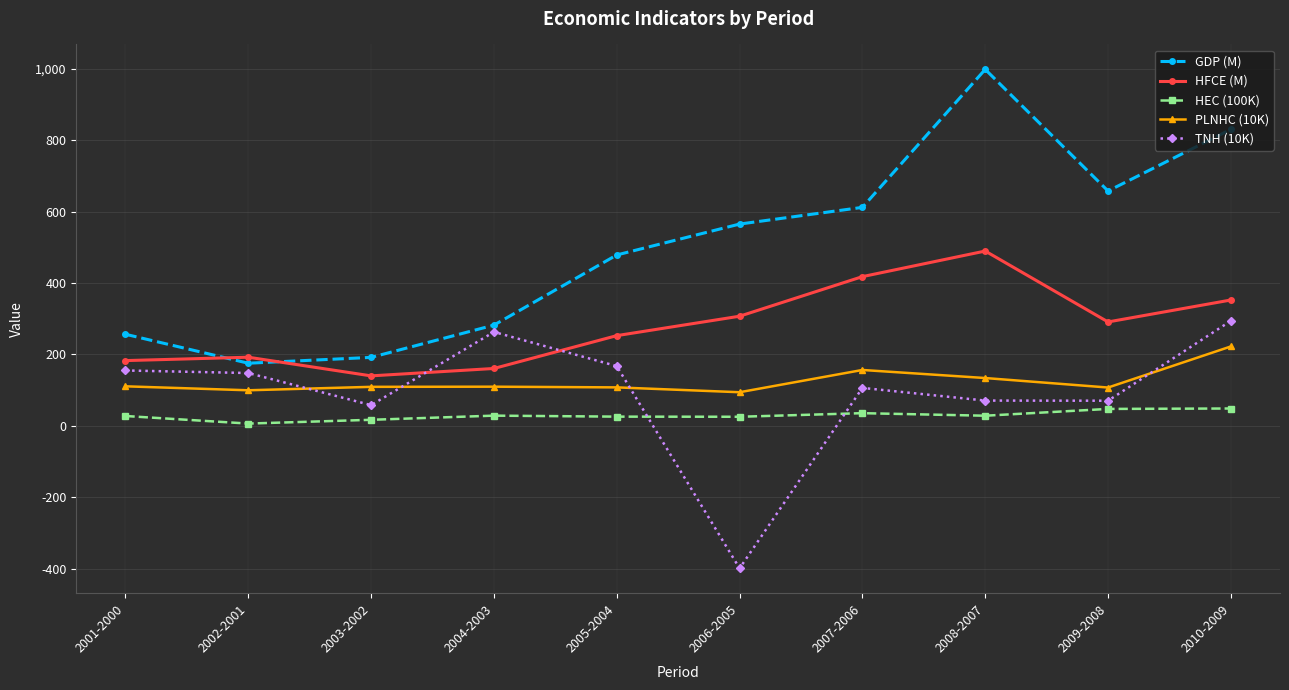

Which category has the lowest value across all series?

2006-2005